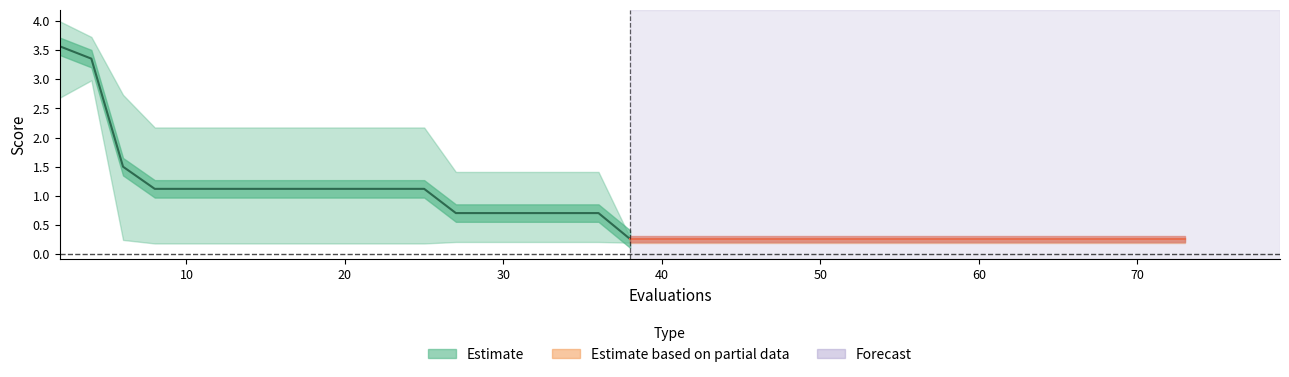

The value of worst at 59 is 0.3. True or false?

True